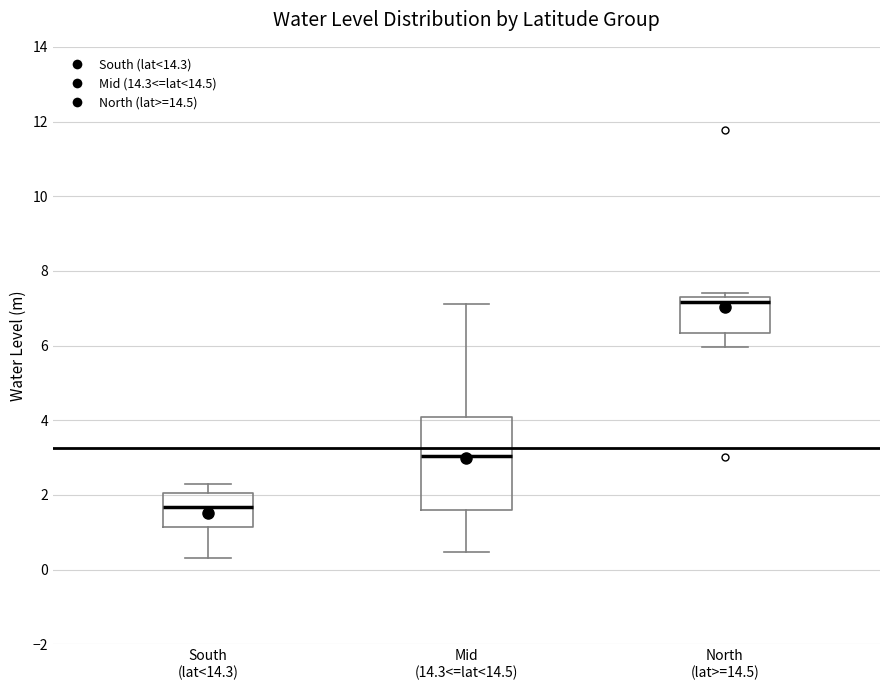

Reading left to right, read every box against the y-axis: the position of its median line, the range the box covers, and the ends of its whiskers. The values are not printed on the chart, so give them approximately, as read against the axis.

South (lat<14.3): median 1.6, box 1.2 to 2.0, whiskers 0.4 to 2.4
Mid (14.3<=lat<14.5): median 3.0, box 1.6 to 4.0, whiskers 0.4 to 7.2
North (lat>=14.5): median 7.2 (just below the box's upper edge), box 6.4 to 7.2, whiskers 6.0 to 7.4